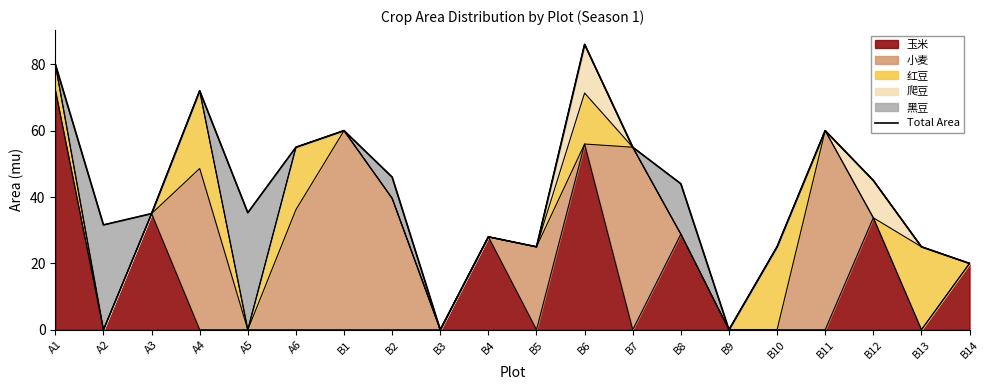

Reading left to right, transcribe all the data shown in this chart.

A1=80.0	A2=31.6	A3=35.0	A4=72.0	A5=35.3	A6=55.0	B1=60.0	B2=46.0	B3=0.0	B4=28.0	B5=25.0	B6=86.0	B7=55.0	B8=44.0	B9=0.0	B10=25.0	B11=60.0	B12=45.0	B13=25.0	B14=20.0